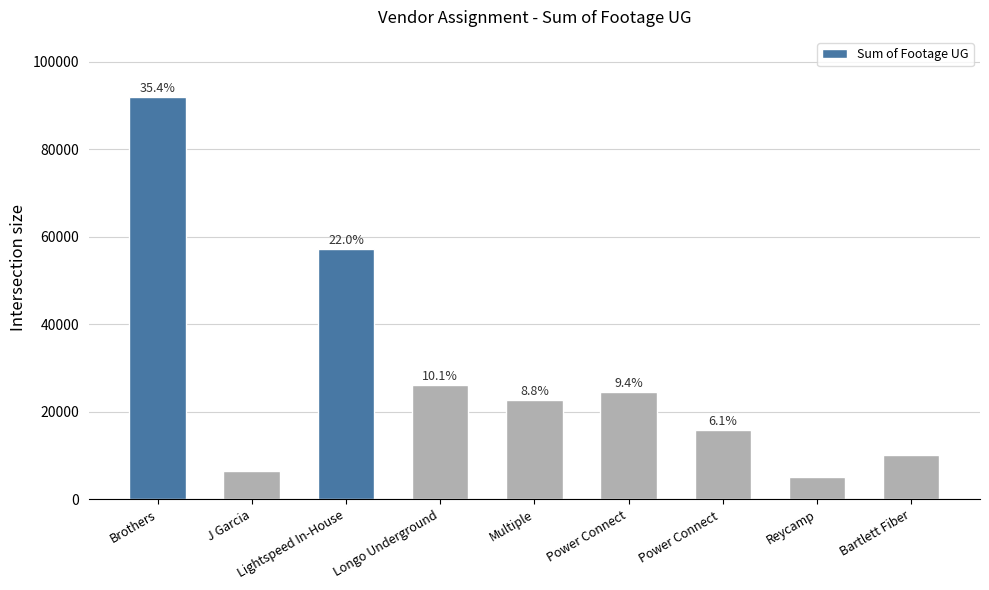

Is it true that the value at Reycamp is 8702?

False